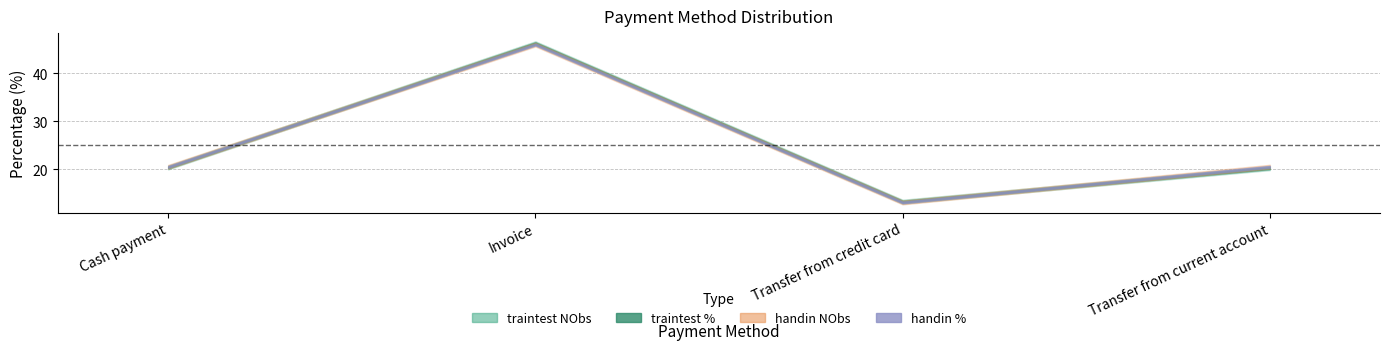

What position from the left is Invoice?

2